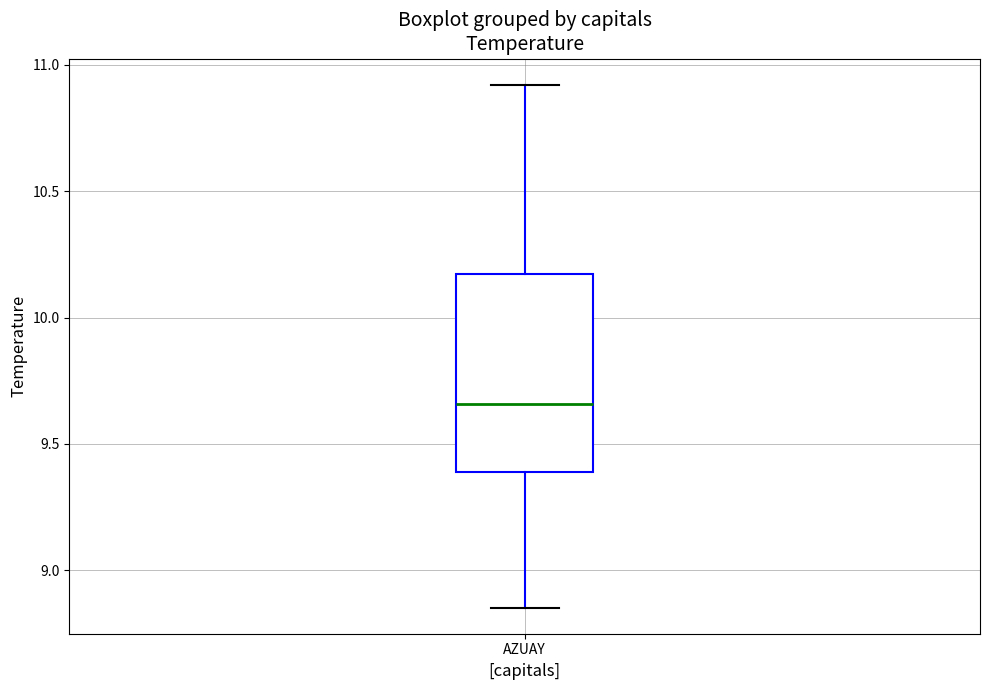

Read this box plot against the y-axis: the position of the median line, the range covered by the box, and the ends of both whiskers. The values are not printed on the chart, so give them approximately, as read against the axis.

median 9.65, box 9.40 to 10.15, whiskers 8.85 to 10.90